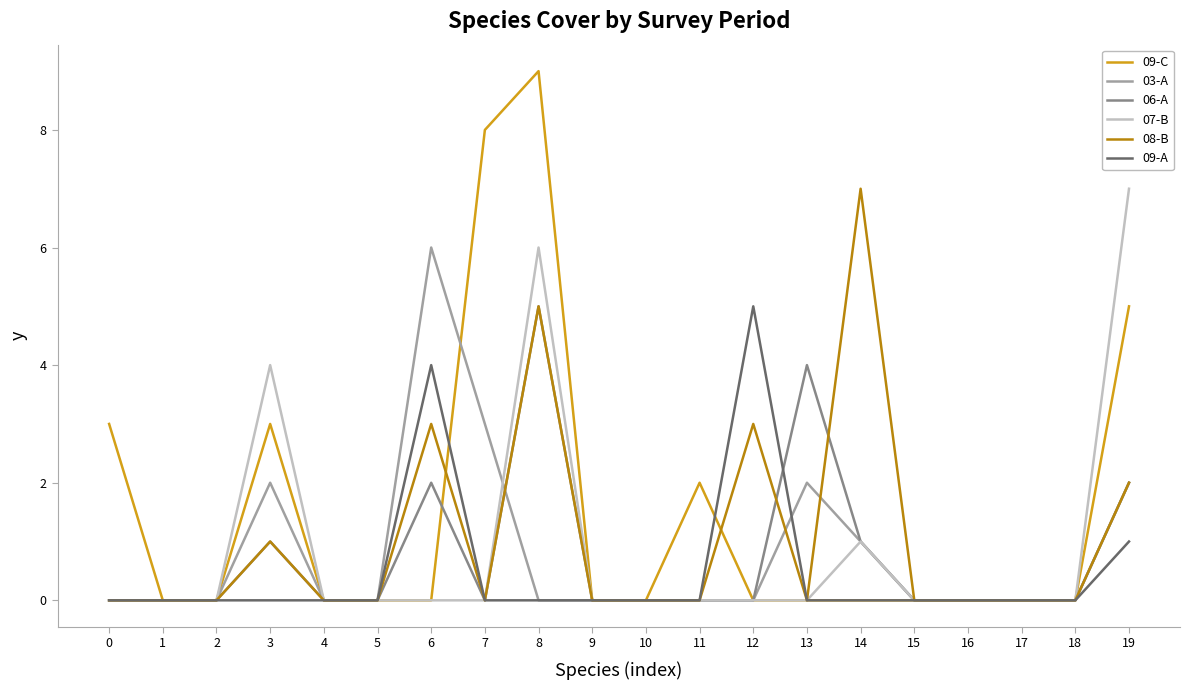

True or false: 08-B and 07-B intersect in this chart.

False